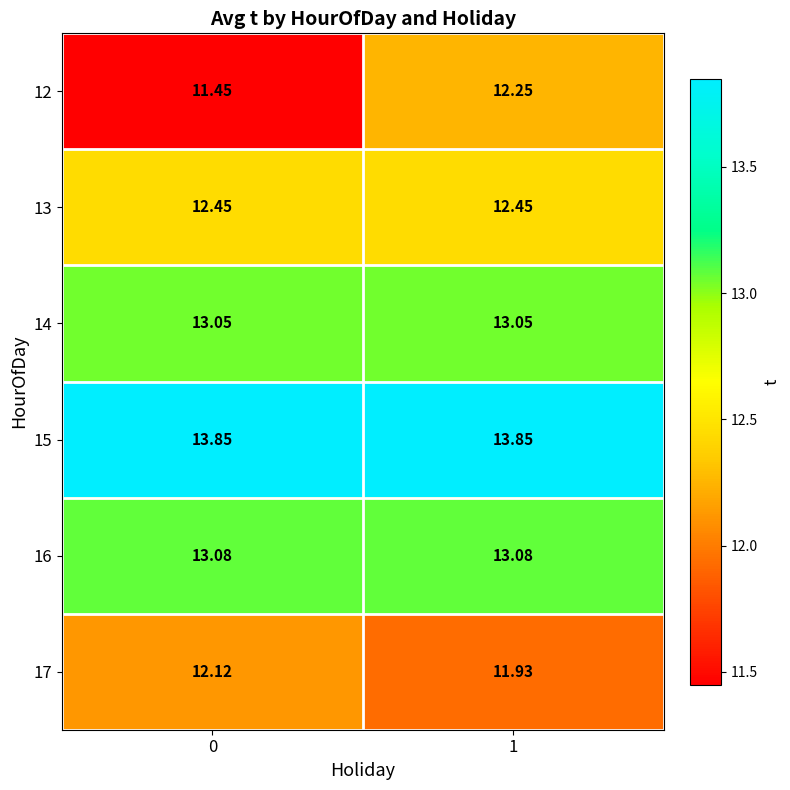

Is the value of 12 at 1 greater than the value of 15 at 1?

No